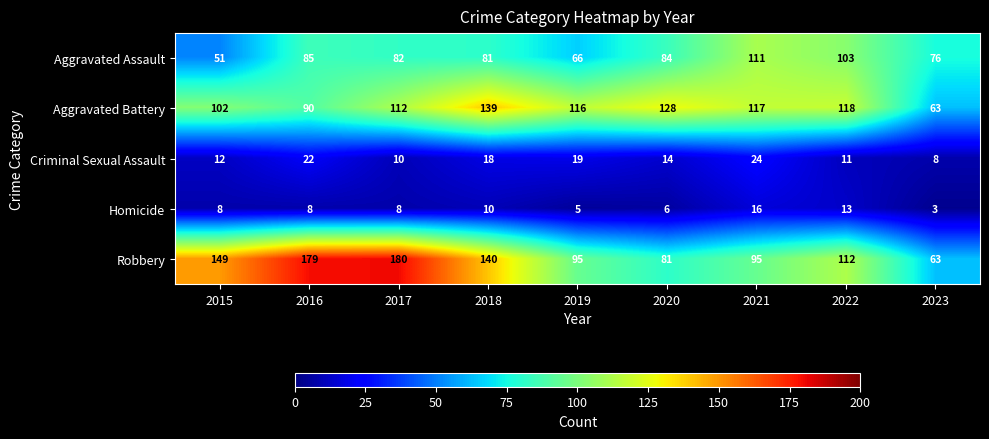

What is the difference between the highest and lowest values at 2019?

111